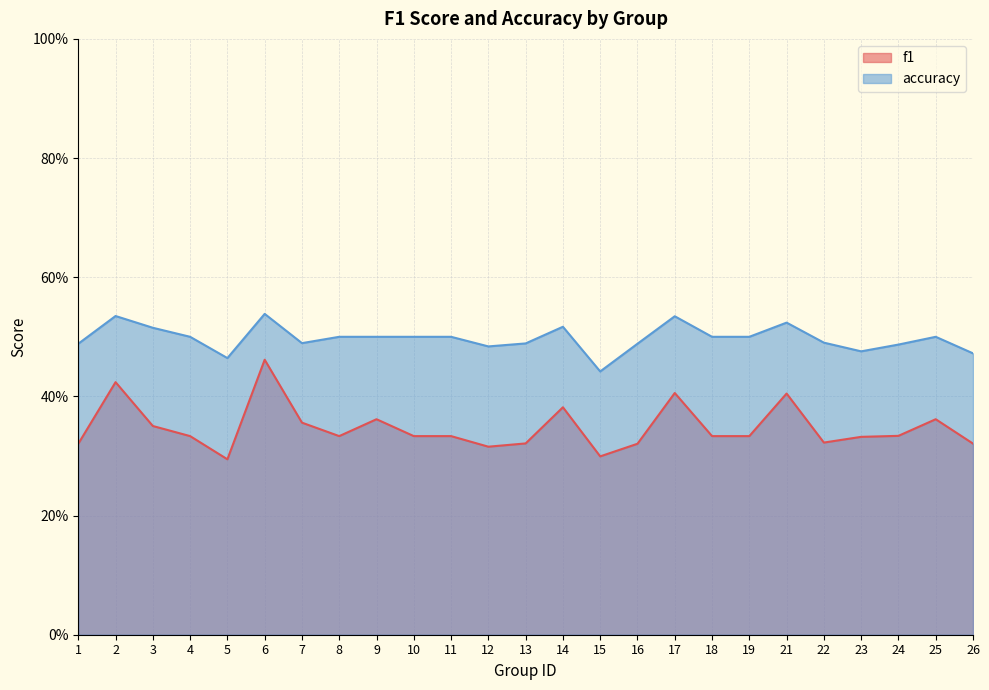

What is the value of the f1 point at the 18th from the left?

0.3